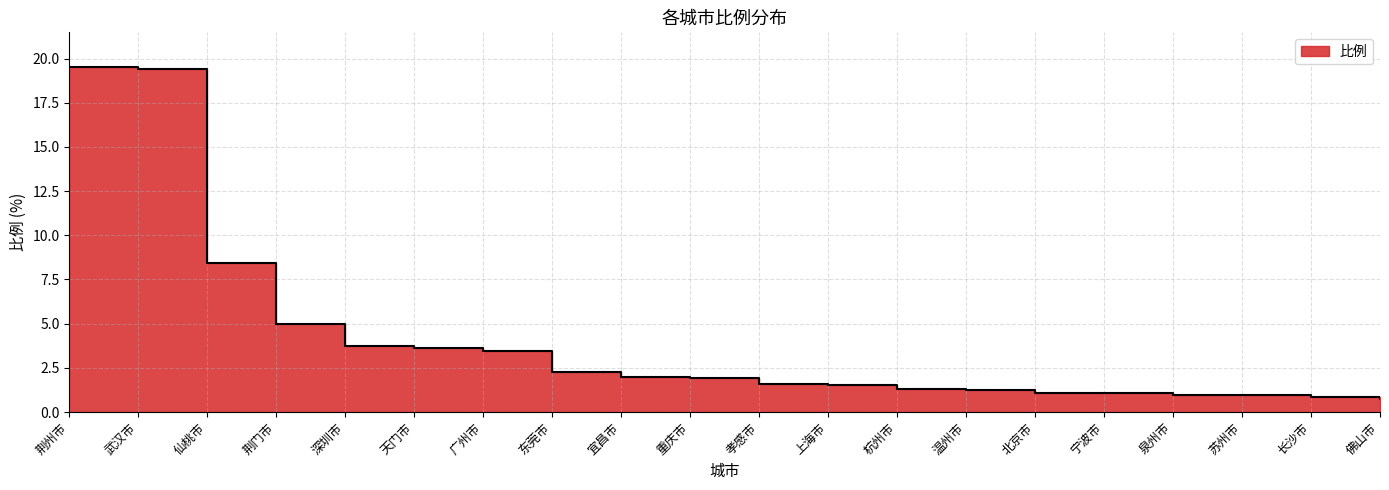

List the labels in order of value, largest first.

荆州市, 武汉市, 仙桃市, 荆门市, 深圳市, 天门市, 广州市, 东莞市, 宜昌市, 重庆市, 孝感市, 上海市, 杭州市, 温州市, 北京市, 宁波市, 泉州市, 苏州市, 长沙市, 佛山市